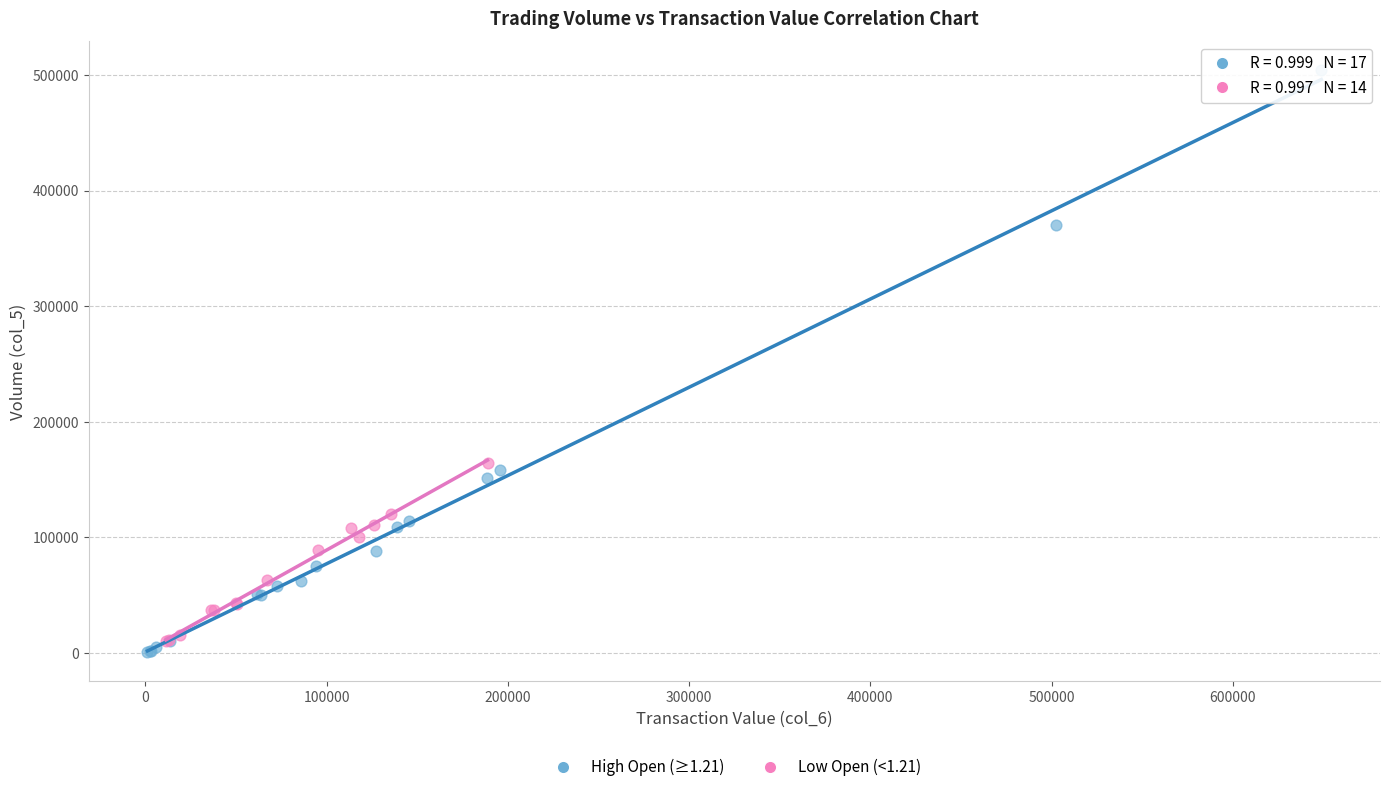

Which series has the widest spread of Y values?

High Open (≥1.21)